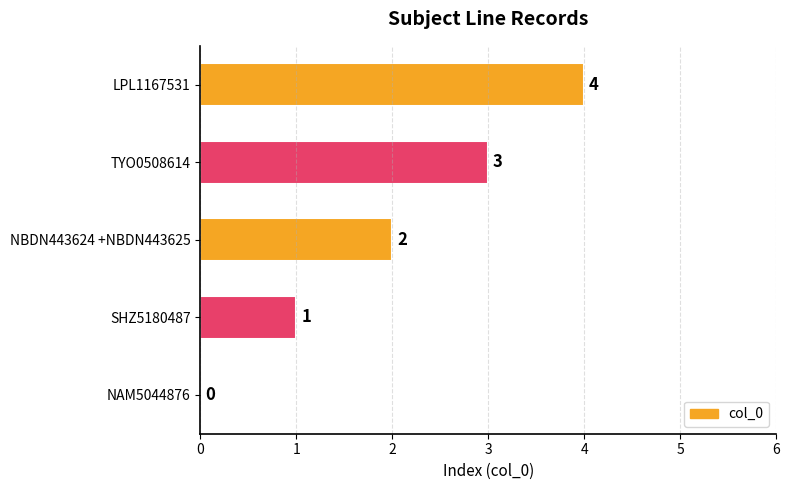

What is the change in value from NAM5044876 to NBDN443624 +NBDN443625?

+2